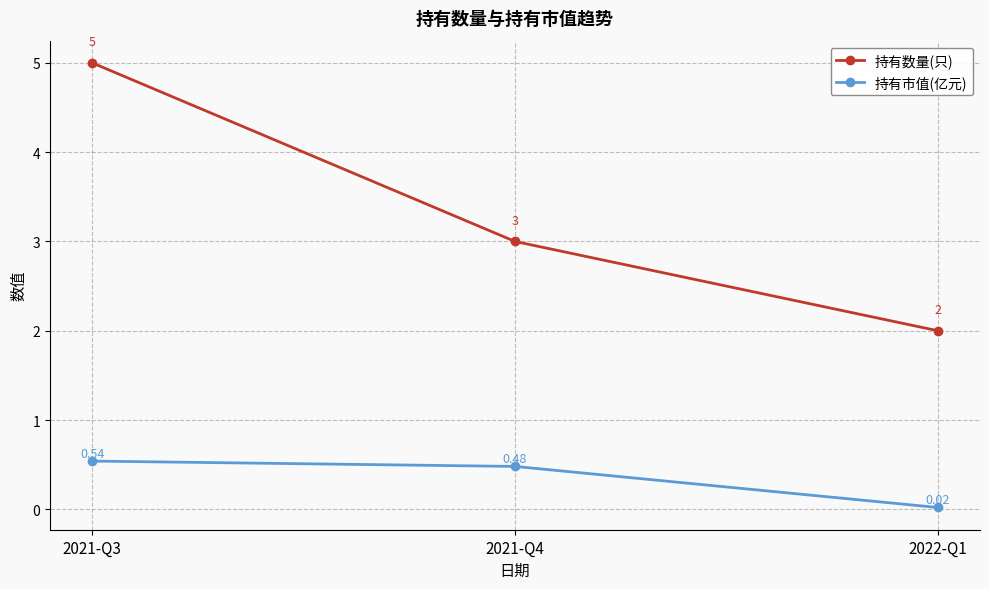

Which series has the largest total across all categories?

持有数量(只)